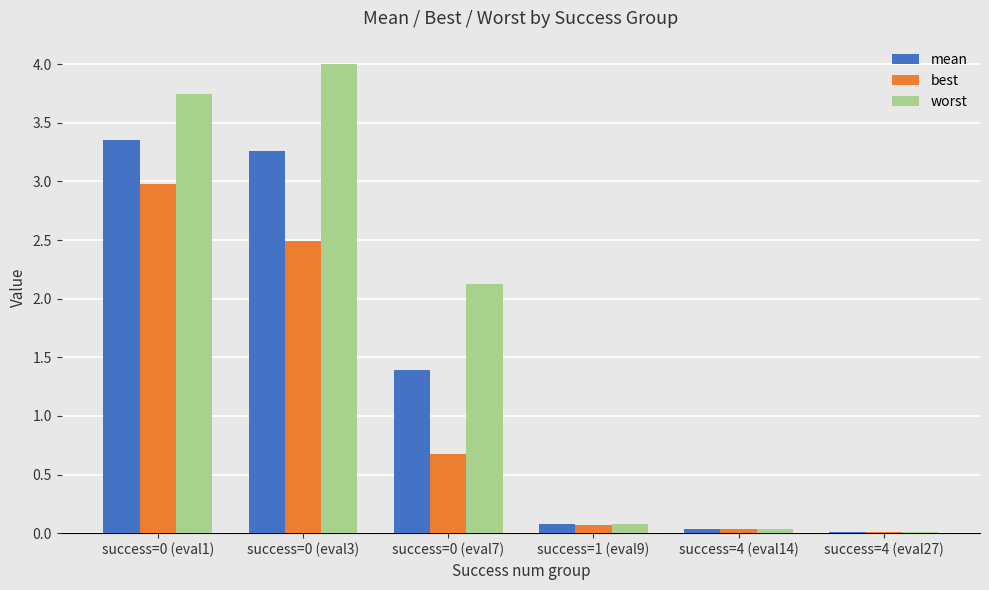

How many series are shown in this chart?

3